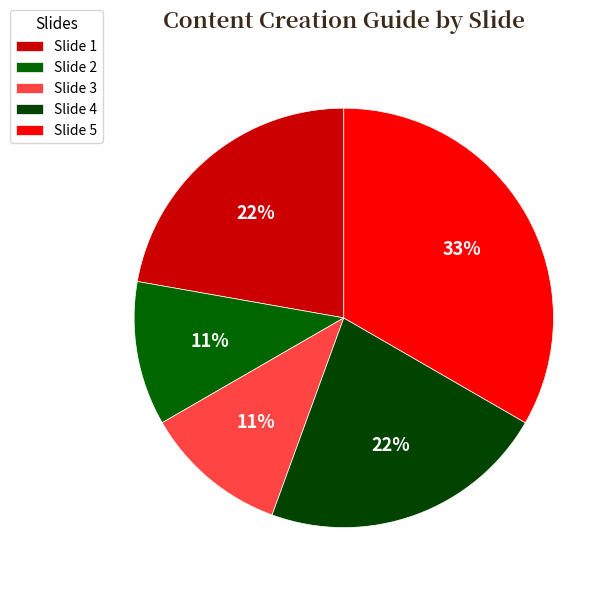

Is there any slice that represents more than half of the pie?

No